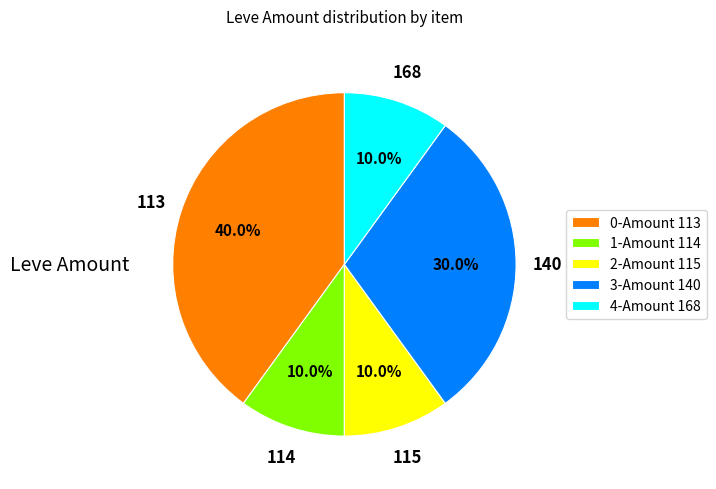

Count the number of slices in the pie.

5